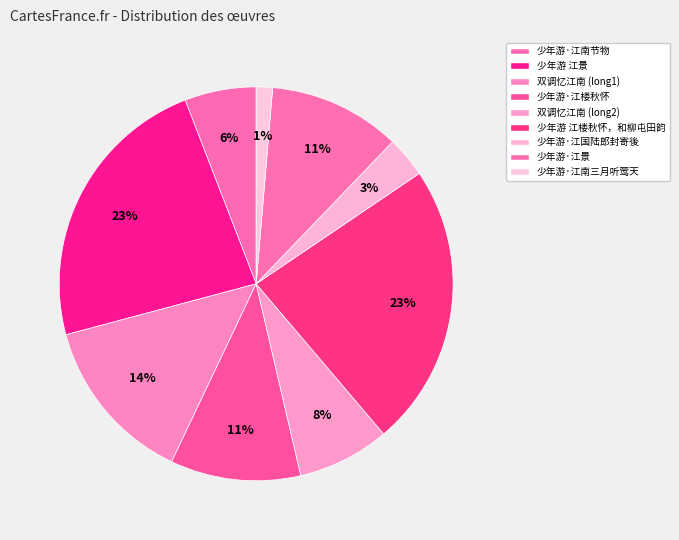

How many segments does this pie chart have?

9